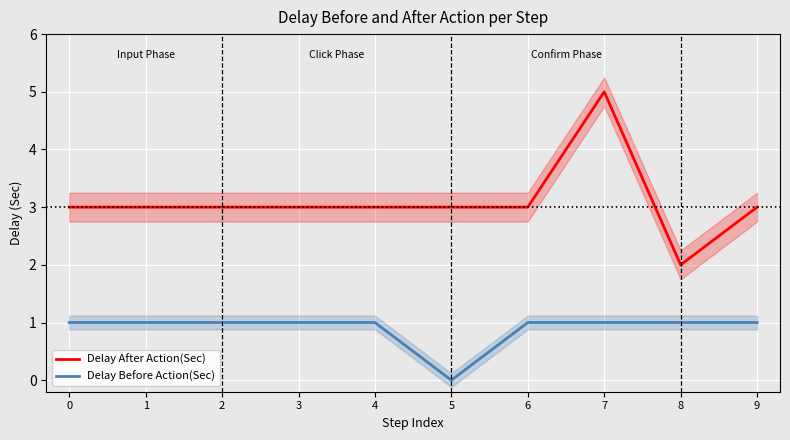

Reading right to left, what are all the values shown in this chart?

Delay After Action(Sec): 9=3	8=2	7=5	6=3	5=3	4=3	3=3	2=3	1=3	0=3
Delay Before Action(Sec): 9=1	8=1	7=1	6=1	5=0	4=1	3=1	2=1	1=1	0=1